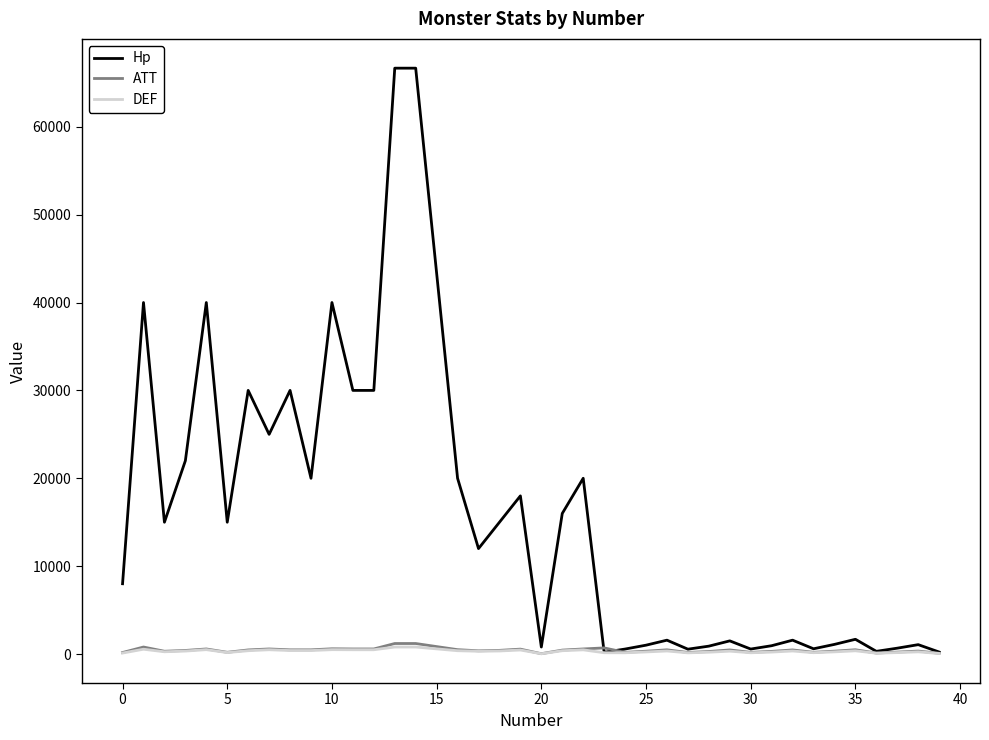

Which series has the largest total across all categories?

Hp